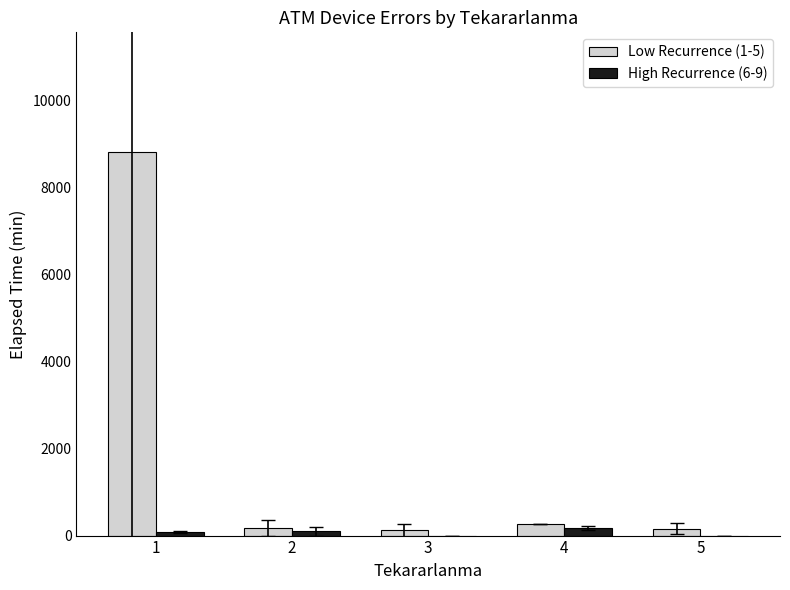

Which series has the largest total across all categories?

Low Recurrence (1-5)